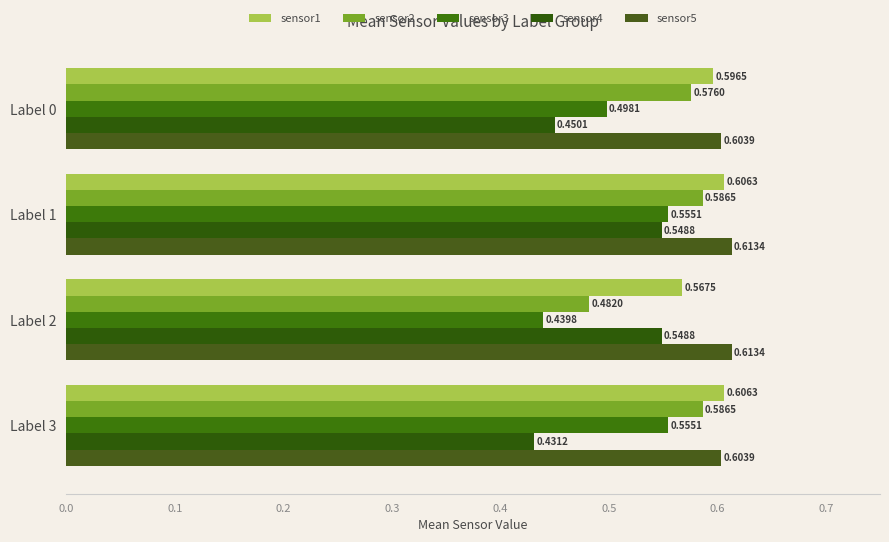

How many sensor4 values are between 0 and 1?

4